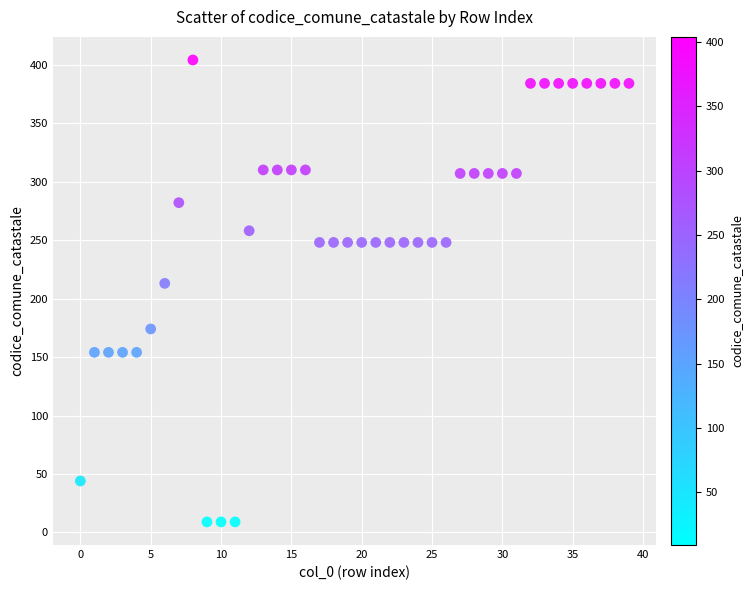

What Y value in the scatter plot is closest to 206?

213